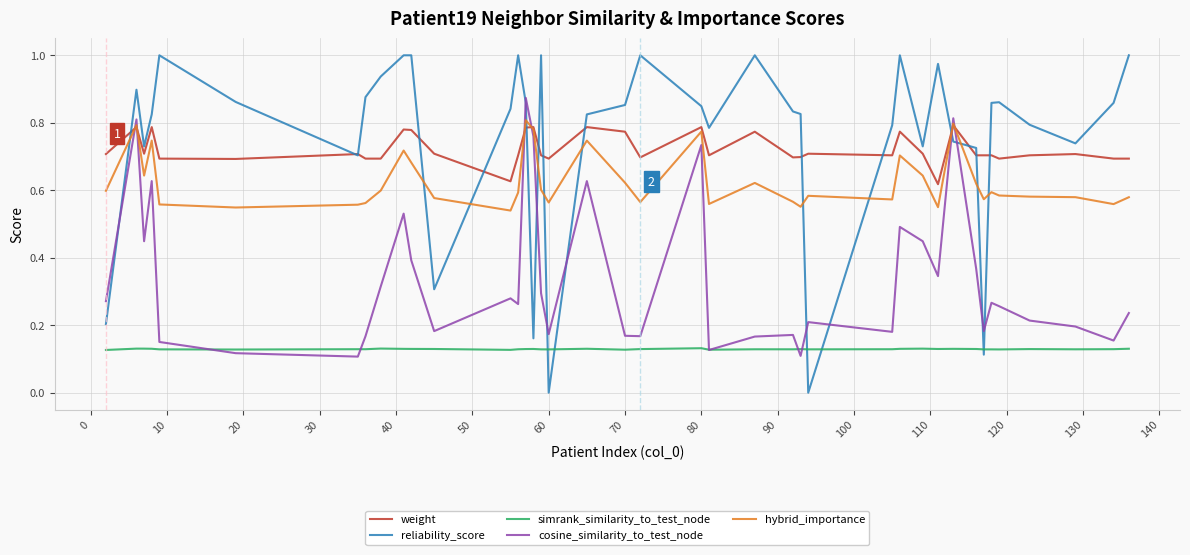

Which series has the largest range (max minus min)?

reliability_score